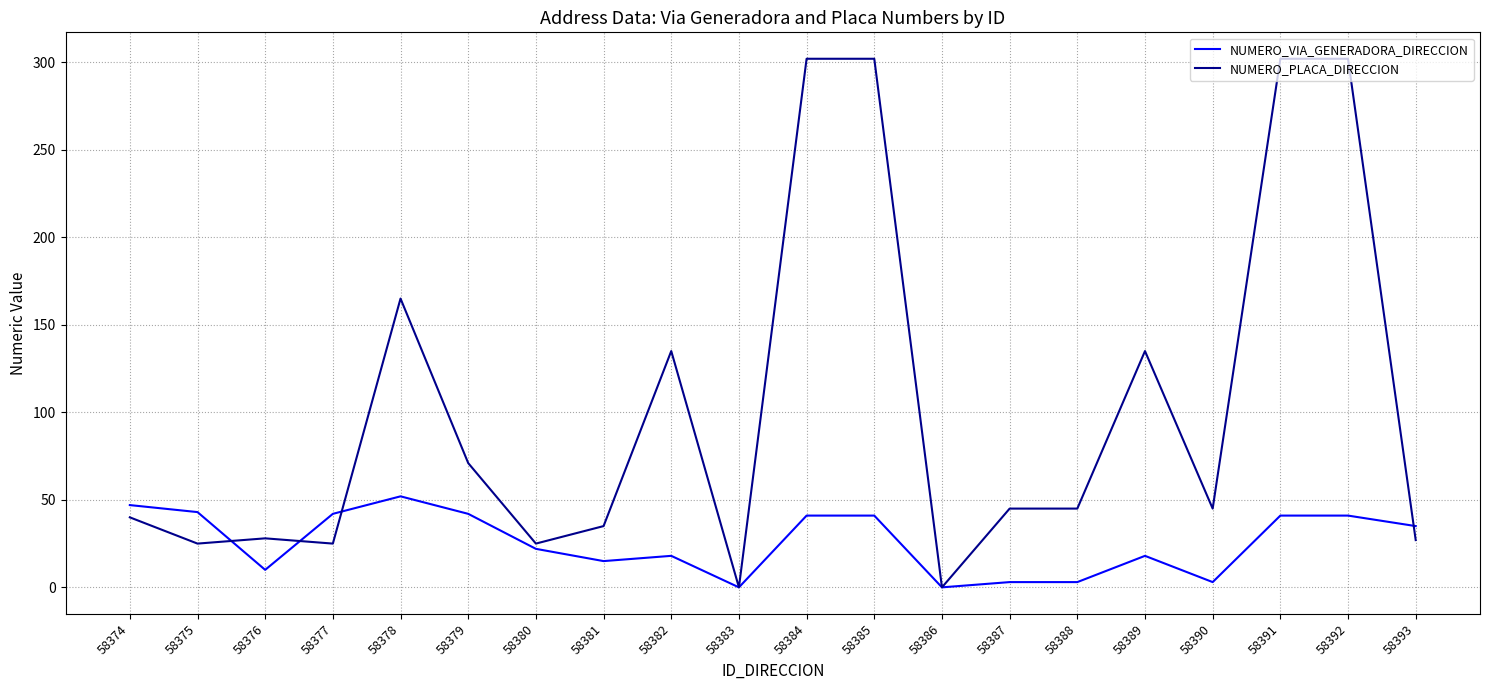

True or false: NUMERO_PLACA_DIRECCION has more than 1 interior local peaks.

True